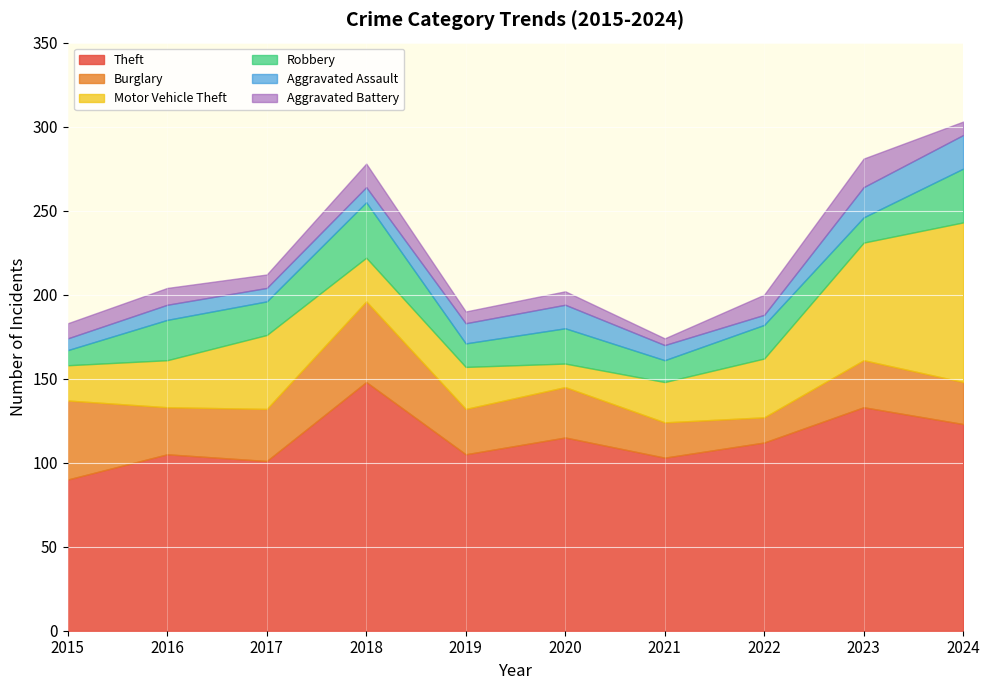

At which category does Aggravated Battery reach its first local valley?

2017